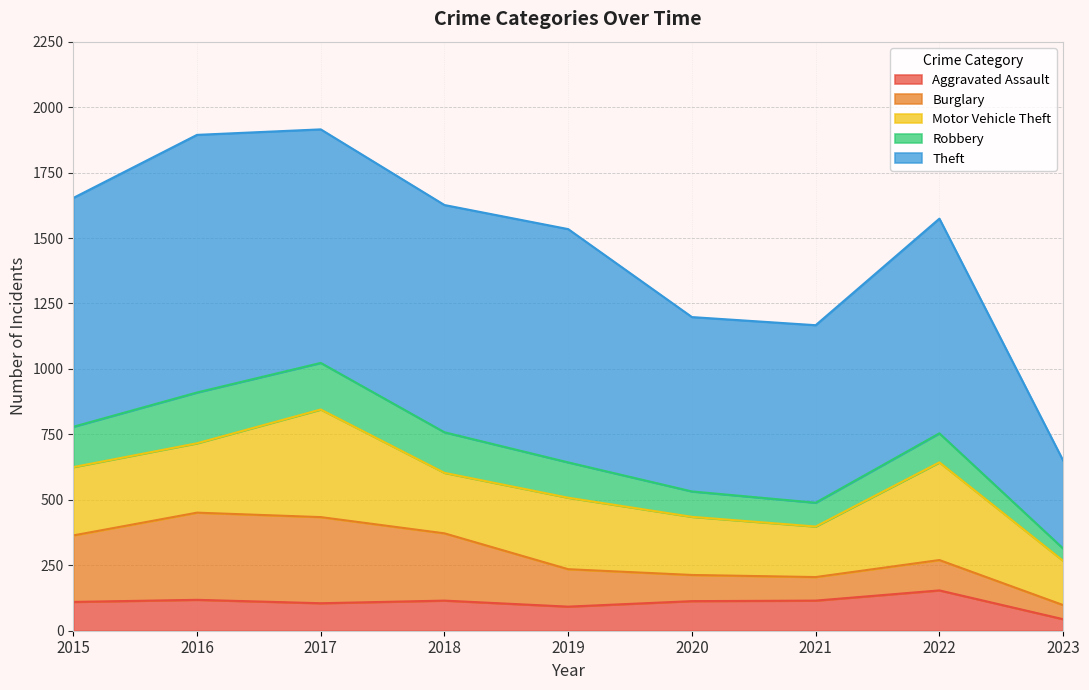

In Robbery, how many points are higher than both neighbors (excluding endpoints)?

2